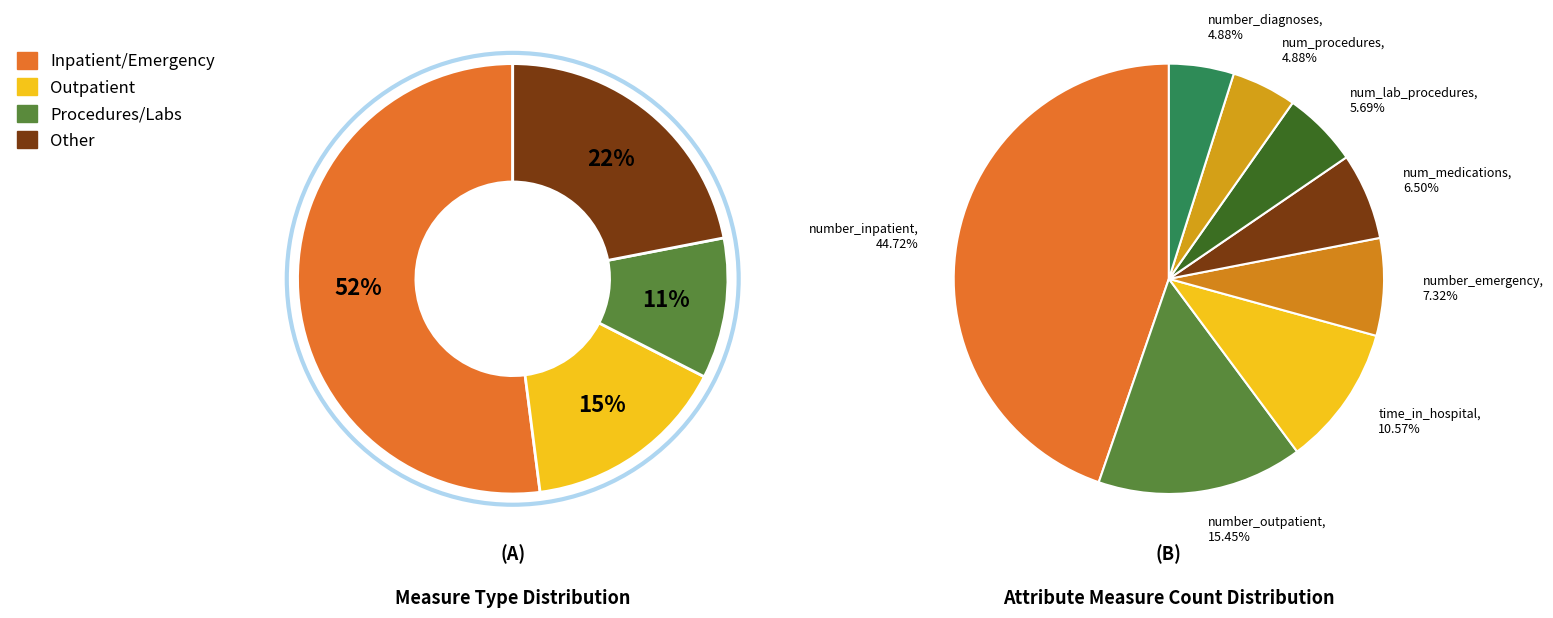

Count the number of slices in the pie.

8